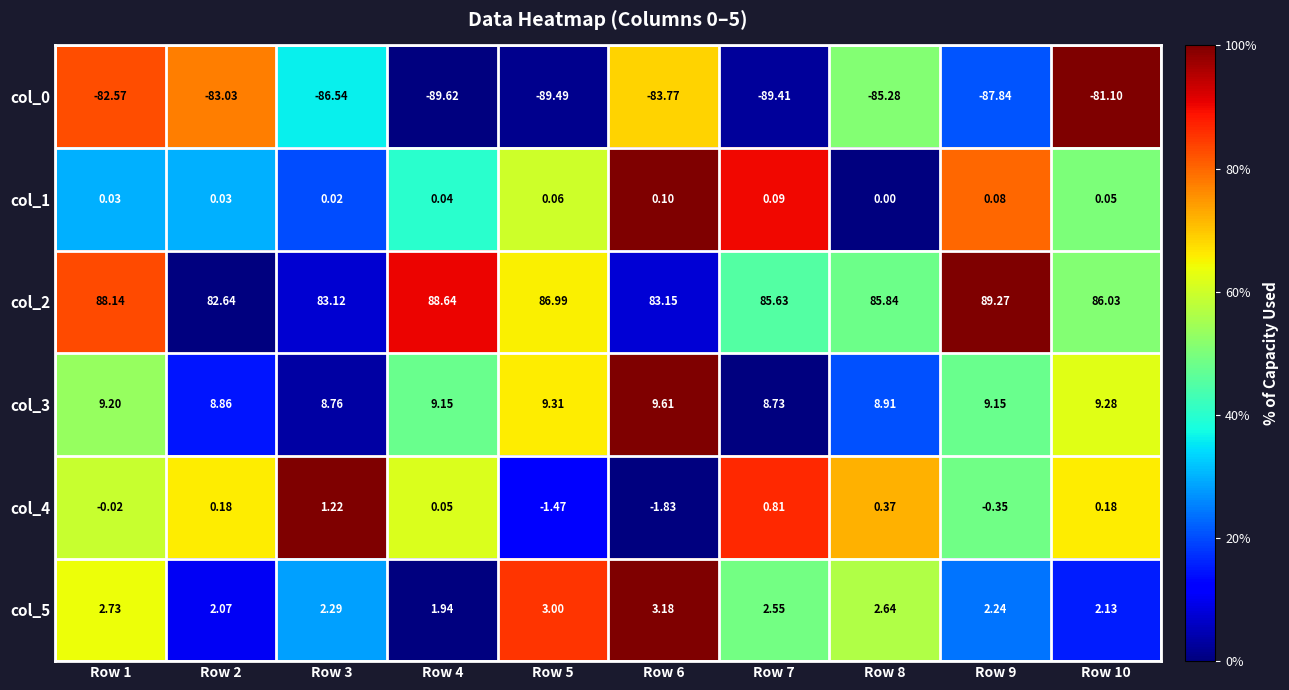

Is the value of col_5 at Row 3 greater than the value of col_3 at Row 1?

No